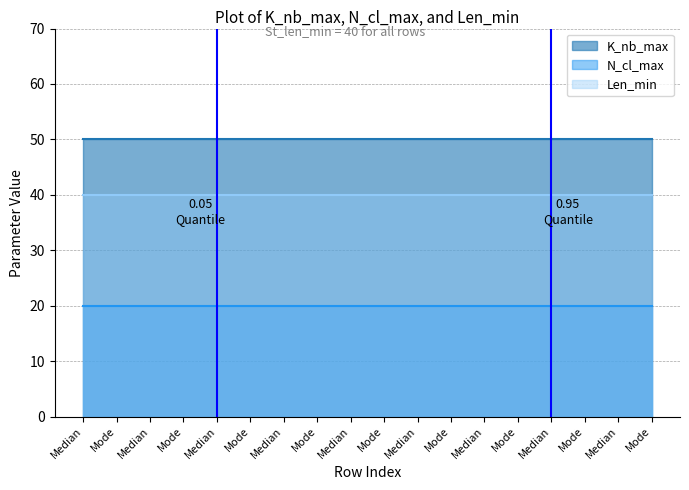

True or false: K_nb_max has more than 1 points higher than both neighbors.

False